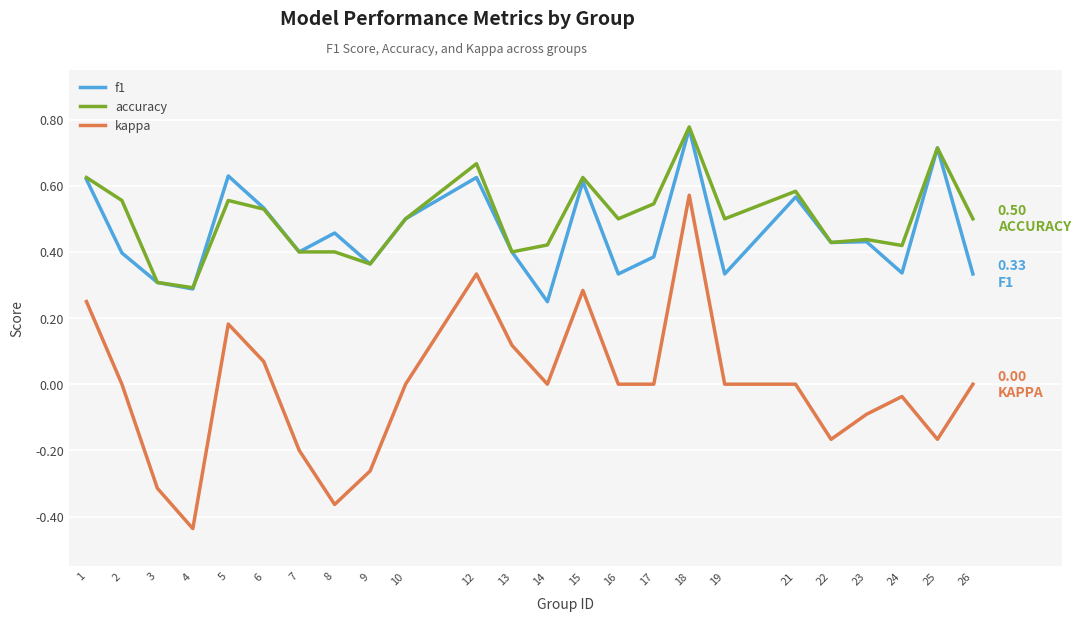

At 14, list the series in order from smallest to largest.

kappa, f1, accuracy